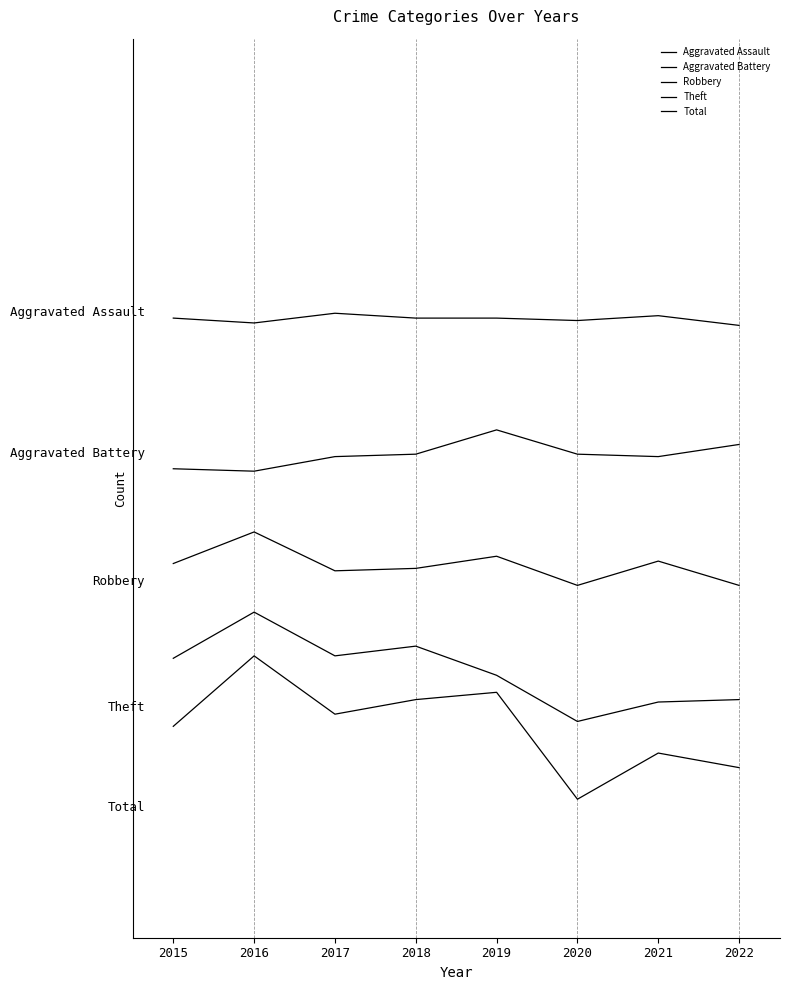

What is the difference between the highest and lowest values at 2019?

154